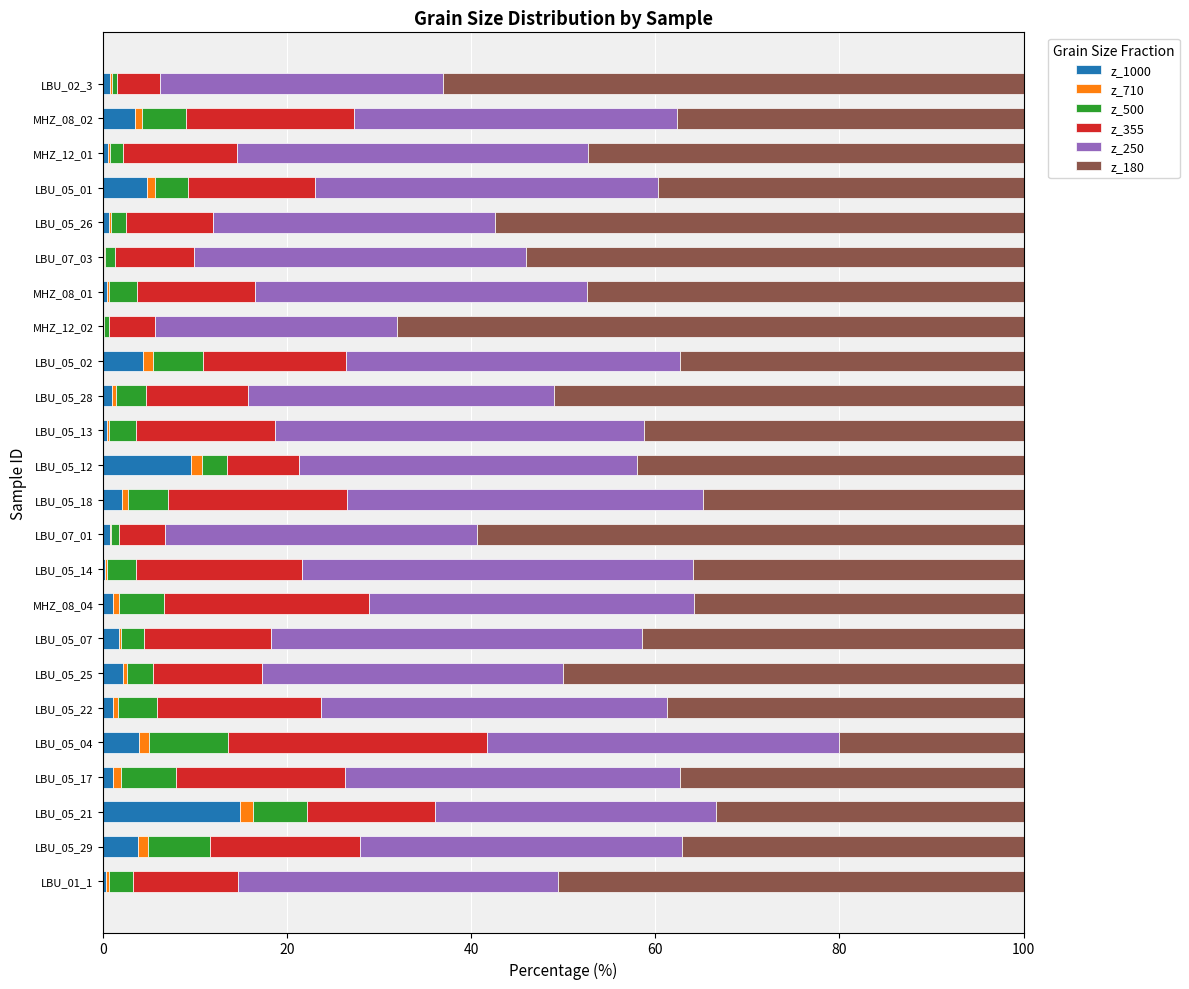

What is the sum of all z_1000 values?

58.5